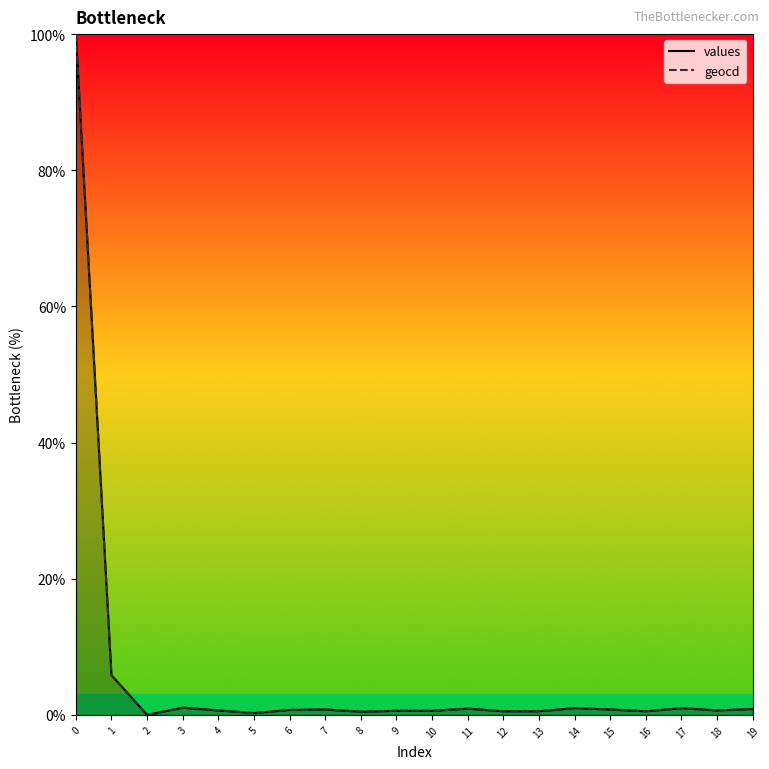

What is the difference between the values values at 17 and 10?

0.4